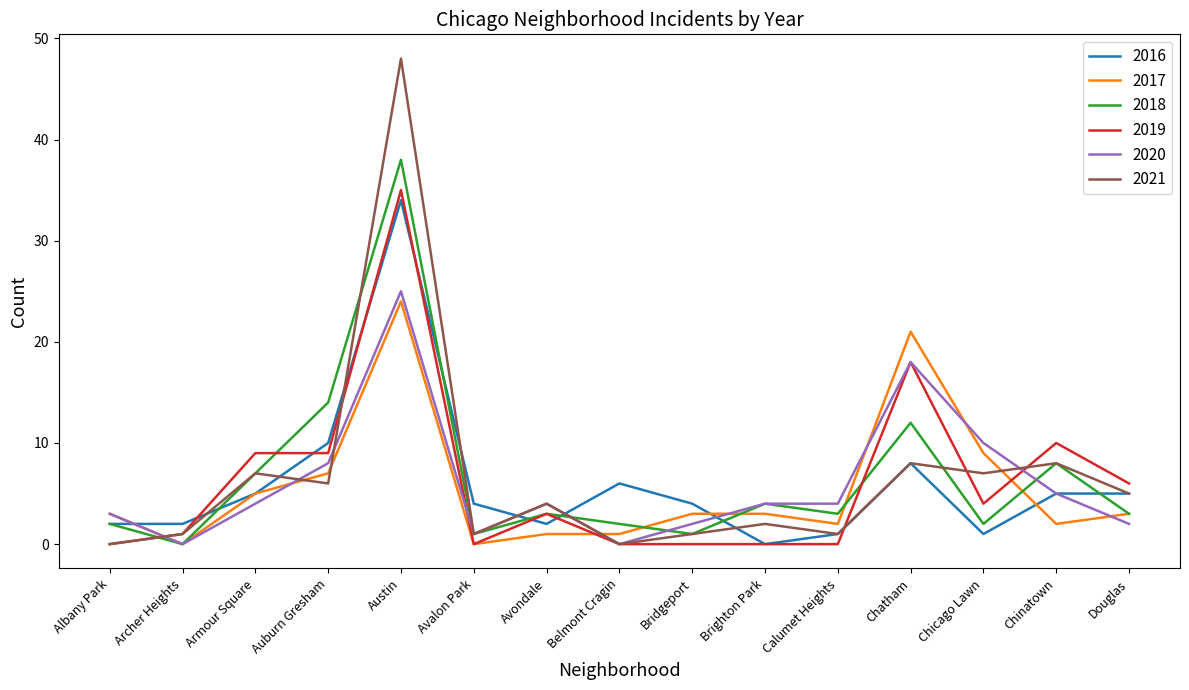

Which label corresponds to the largest value in the chart?

Austin